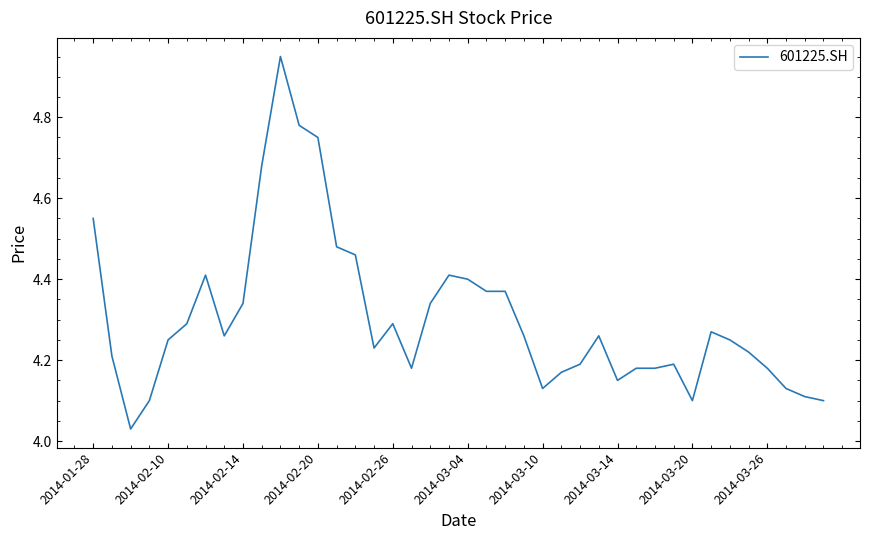

The chart shows a value of 2.7 at 2014-03-10. True or false?

False